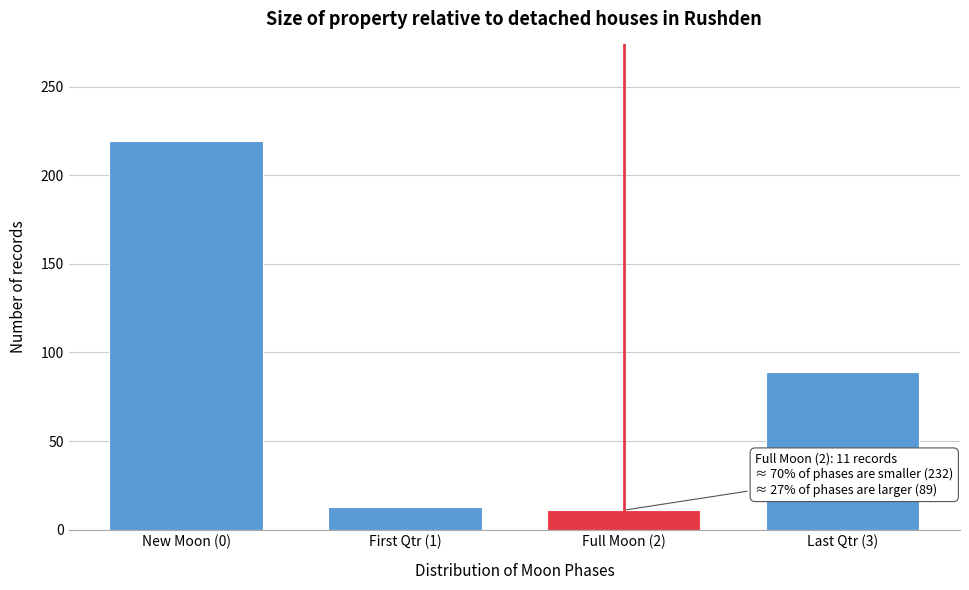

Reading left to right, what are all the values shown in this chart?

219	13	11	89